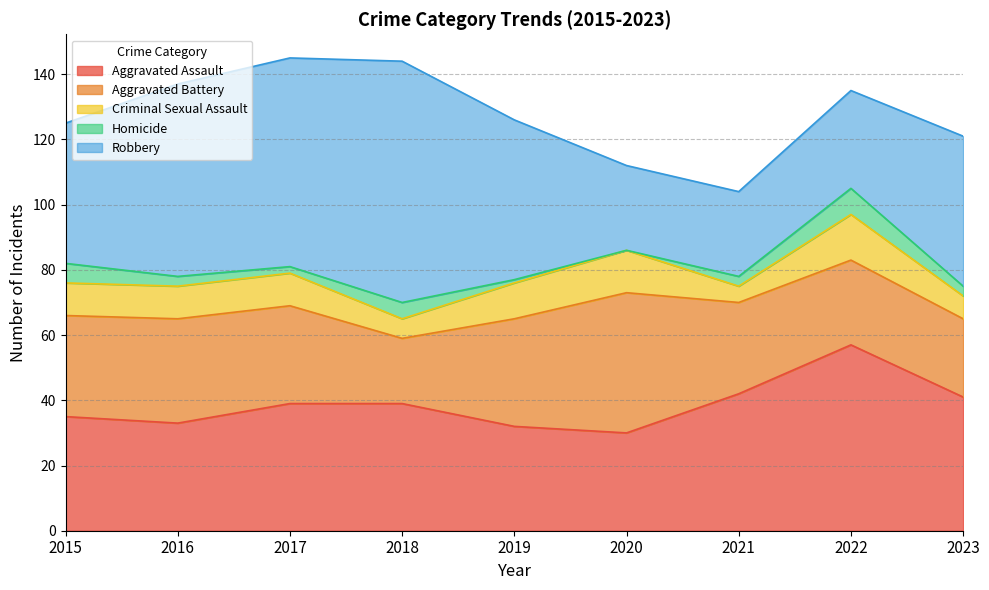

What is the value of the Aggravated Battery point at the 4th from the left?

20